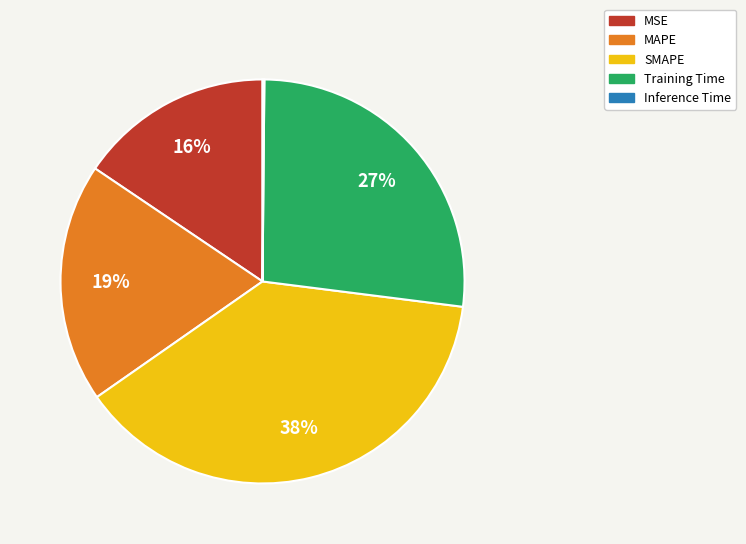

What percentage is the SMAPE slice, to the nearest percent?

38%